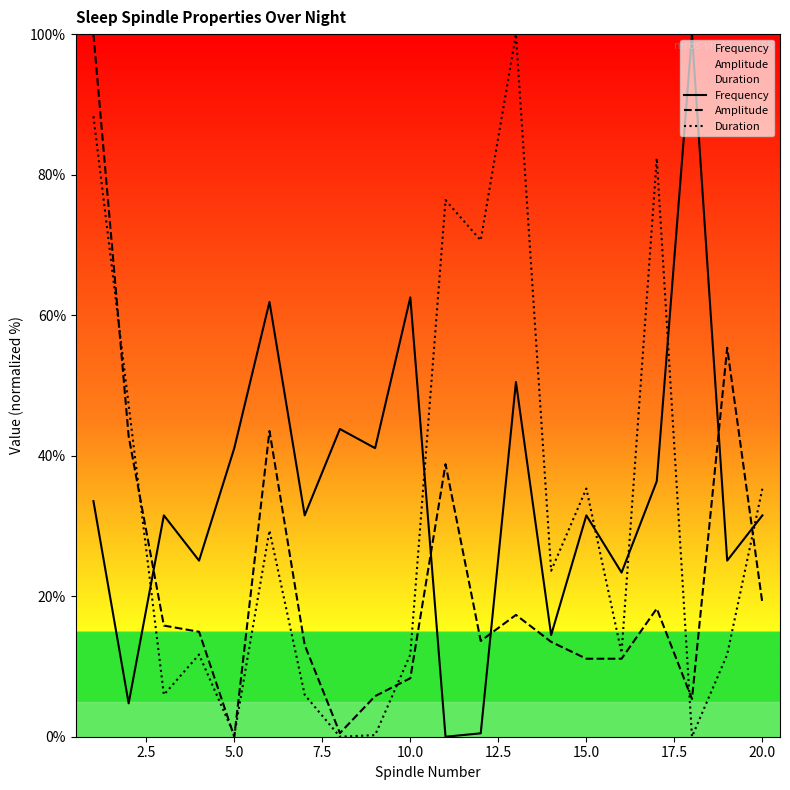

What is the difference between the highest and lowest values at 20.0?

16.3